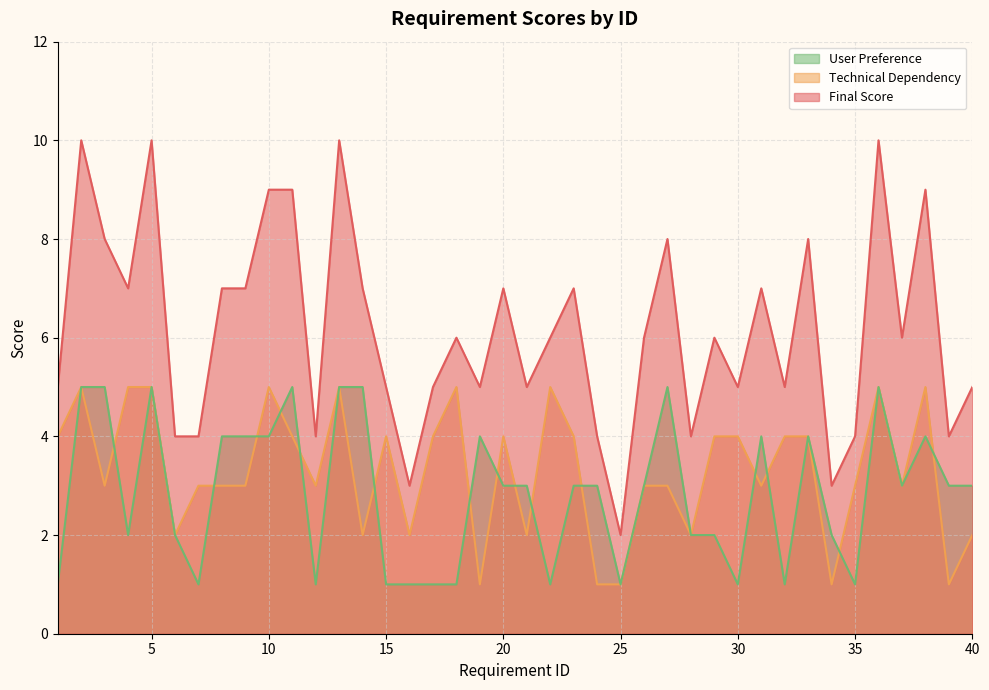

Reading right to left, extract all data points from this chart.

Final Score: 5	4	9	6	10	4	3	8	5	7	5	6	4	8	6	2	4	7	6	5	7	5	6	5	3	5	7	10	4	9	9	7	7	4	4	10	7	8	10	5
Technical Dependency: 2	1	5	3	5	3	1	4	4	3	4	4	2	3	3	1	1	4	5	2	4	1	5	4	2	4	2	5	3	4	5	3	3	3	2	5	5	3	5	4
User Preference: 3	3	4	3	5	1	2	4	1	4	1	2	2	5	3	1	3	3	1	3	3	4	1	1	1	1	5	5	1	5	4	4	4	1	2	5	2	5	5	1